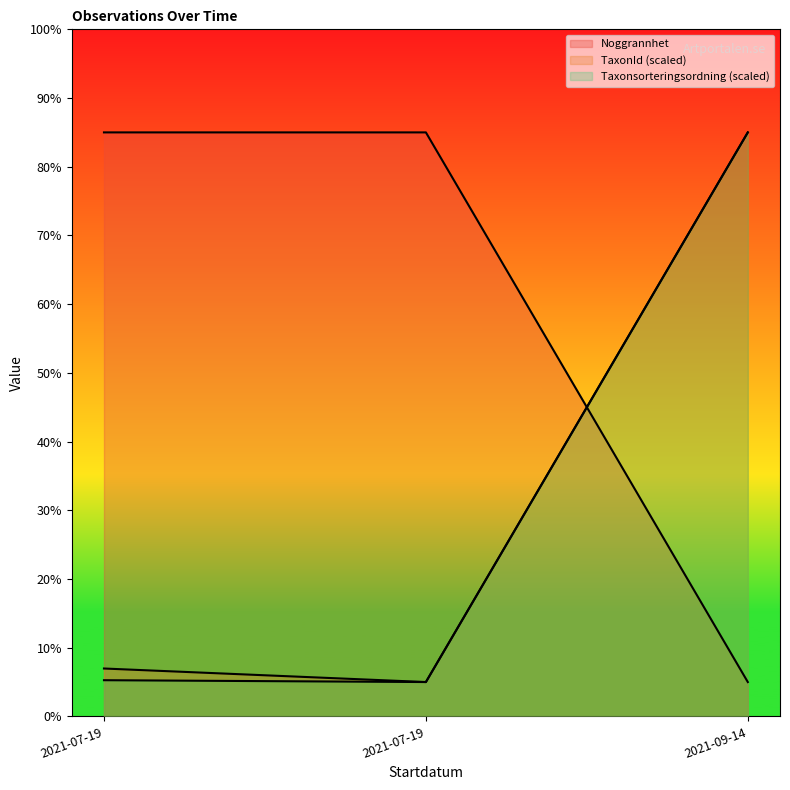

Reading right to left, transcribe all the data shown in this chart.

Id: 5.0	85.0	85.0
Taxonsorteringsordning: 85.0	5.0	5.3
TaxonId: 85.0	5.0	7.0